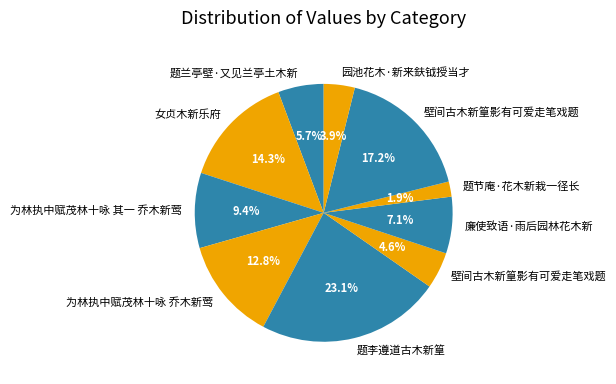

How many segments does this pie chart have?

10